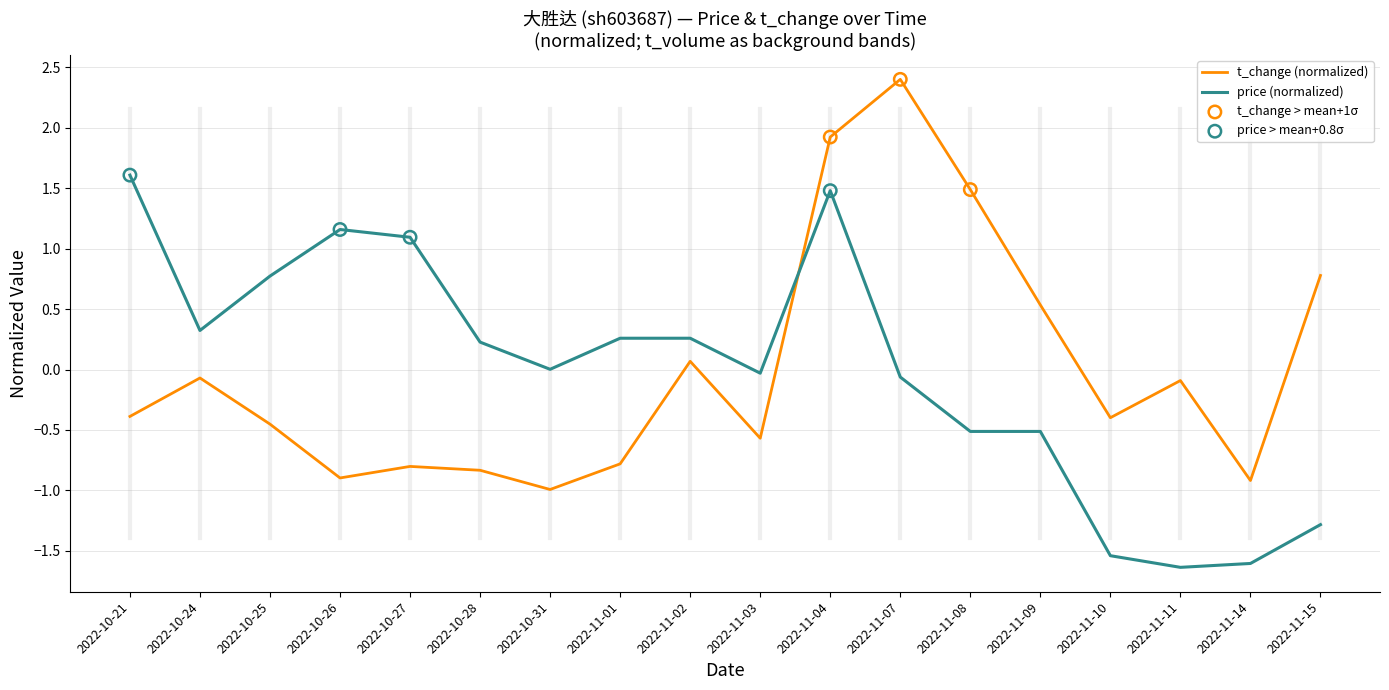

What is the difference between the highest and lowest values at 2022-10-25?

1.2